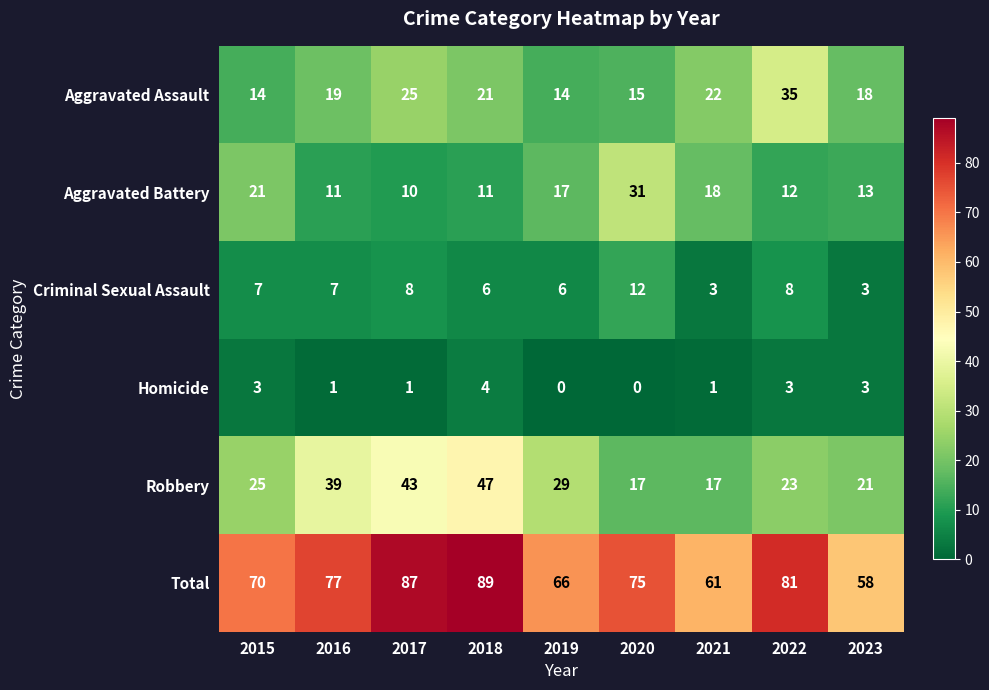

Read the Total value at 2023.

58